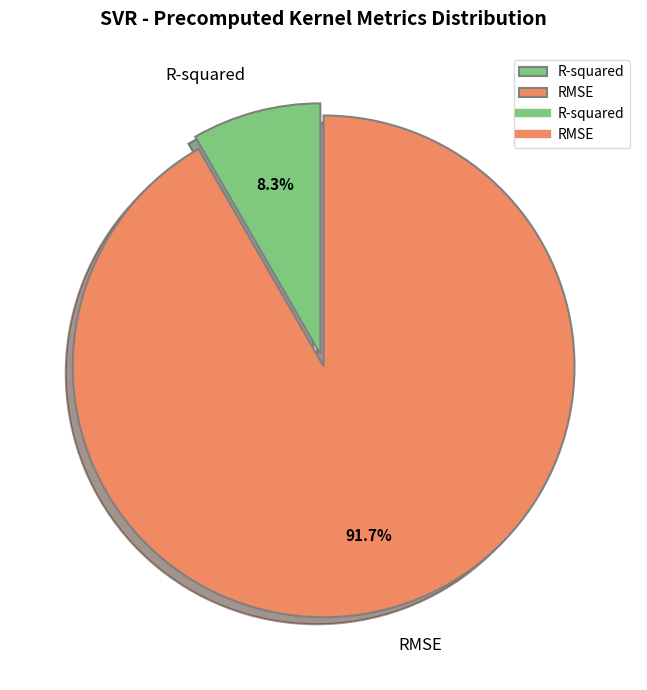

Combined, what portion of the pie is R-squared and RMSE?

100.0%